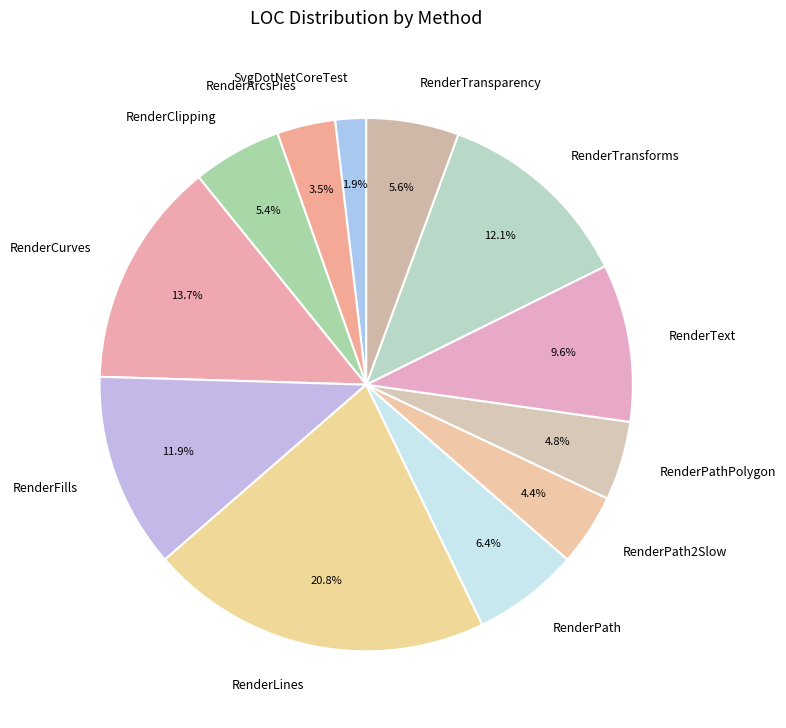

What is the ratio of the value at RenderPath to the value at RenderTransparency?

1.1